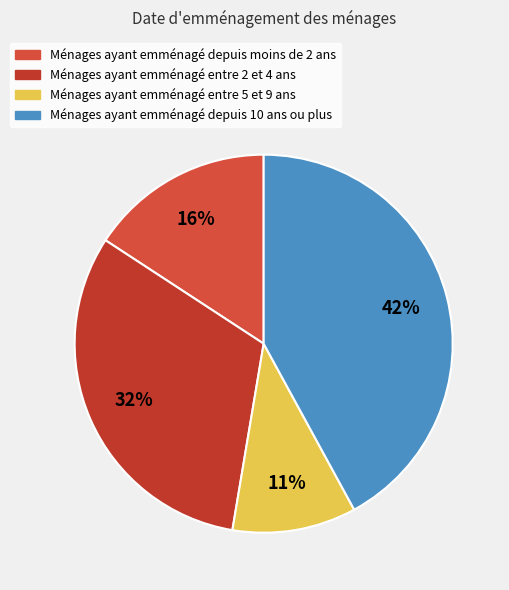

Count the number of slices in the pie.

4